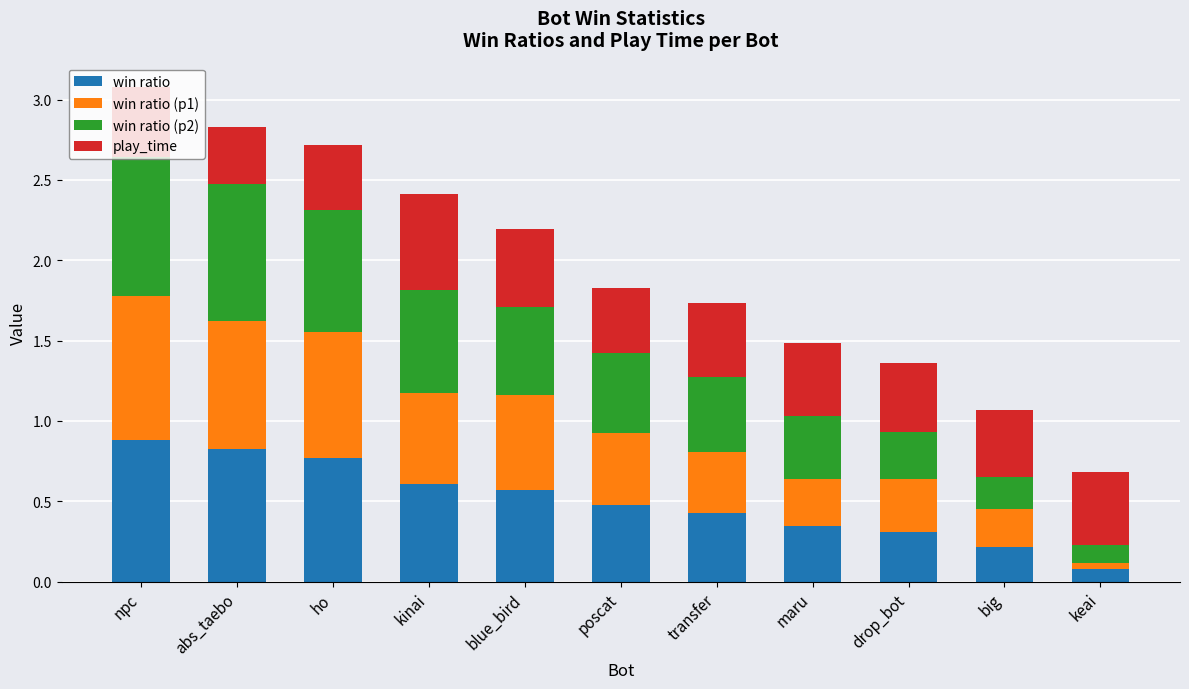

What is the total value across all series at ho?

2.7